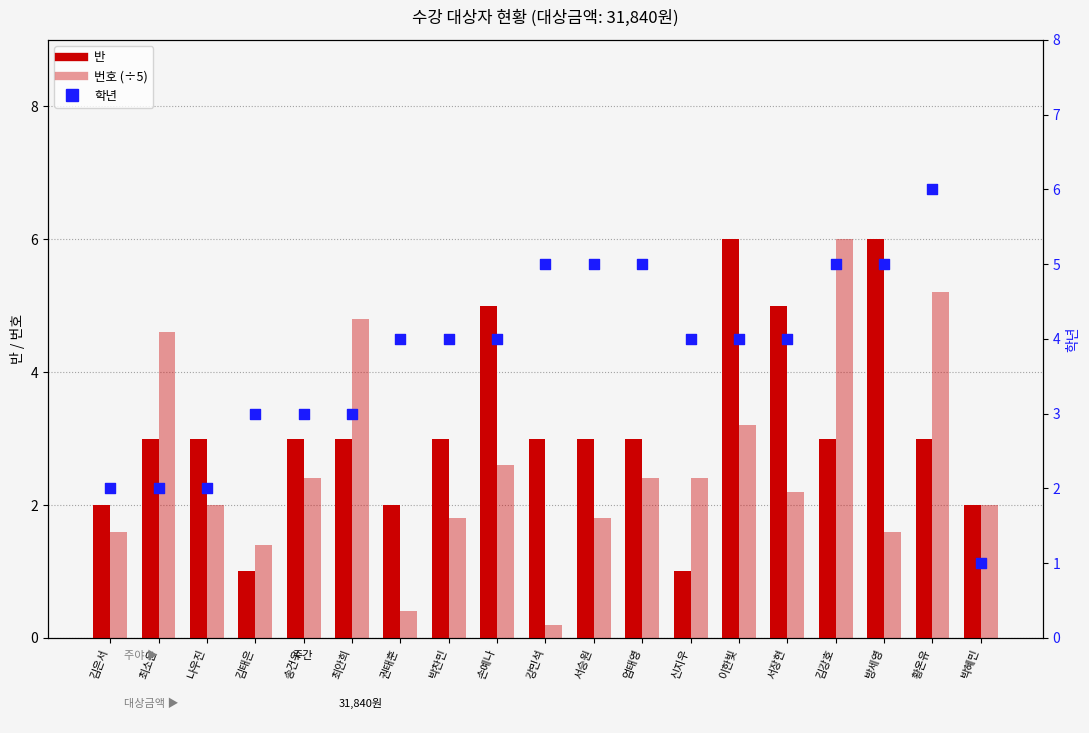

Which series contains the highest Y value?

반